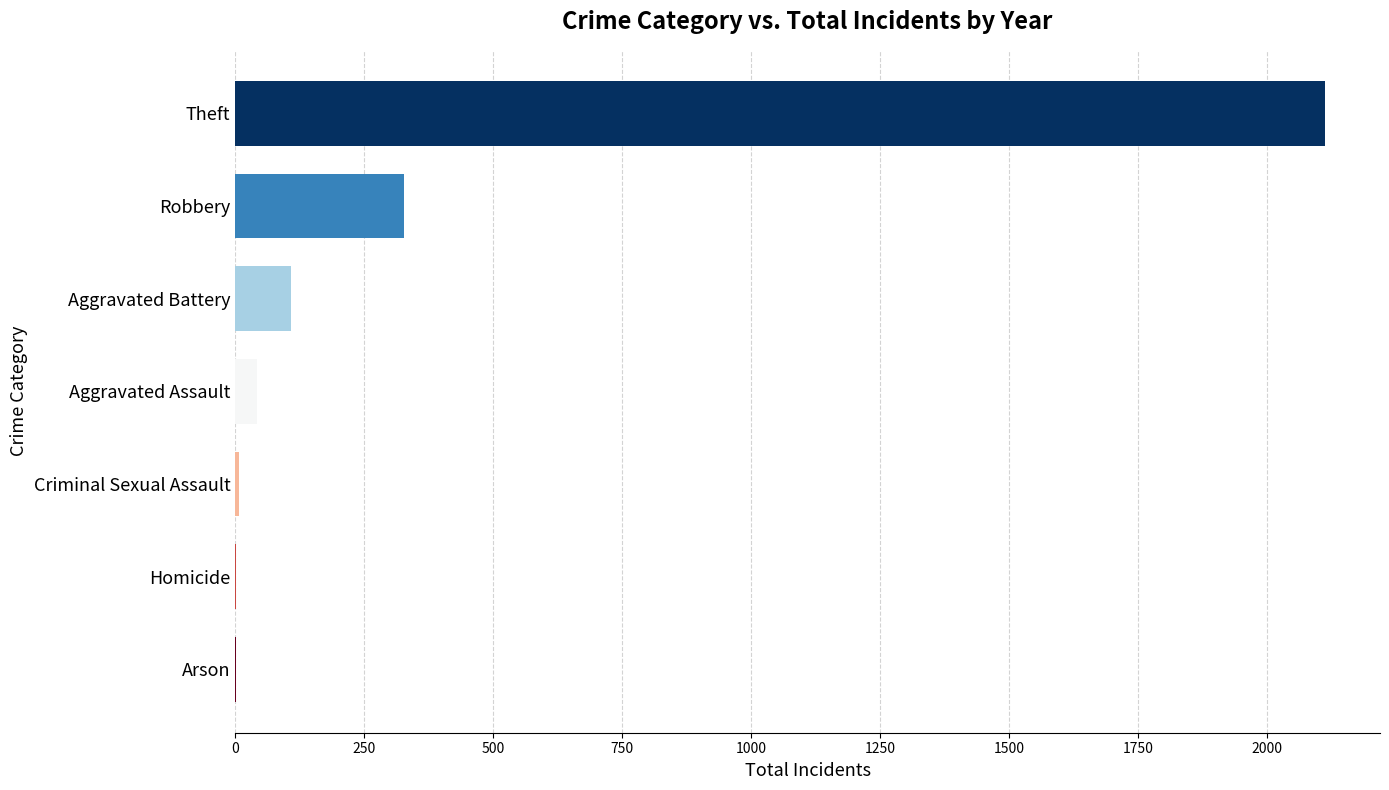

What is the sum of all values?

2603